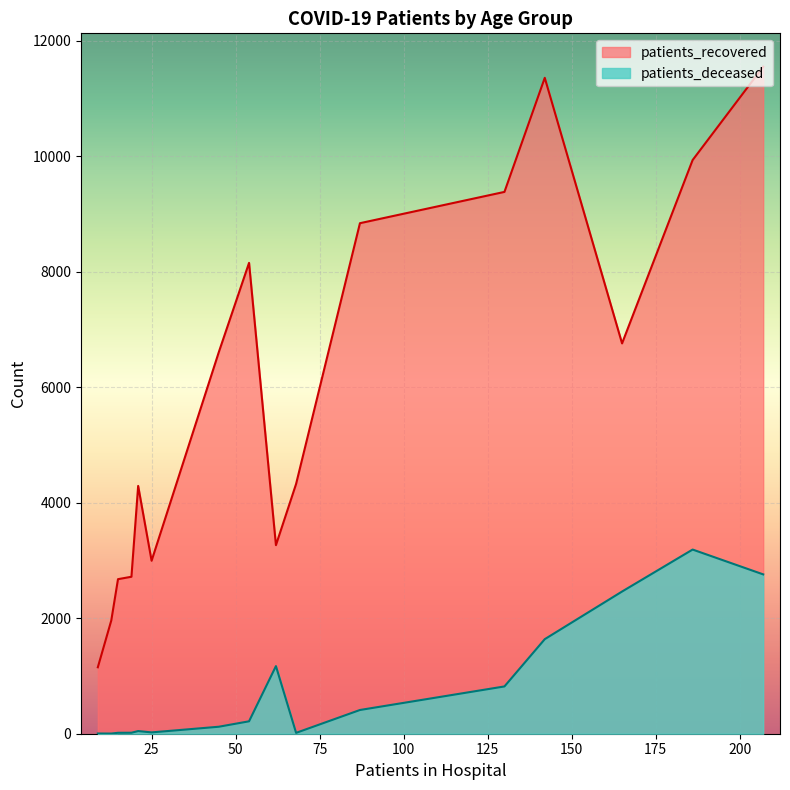

What is the average value of the patients_recovered series?

6000